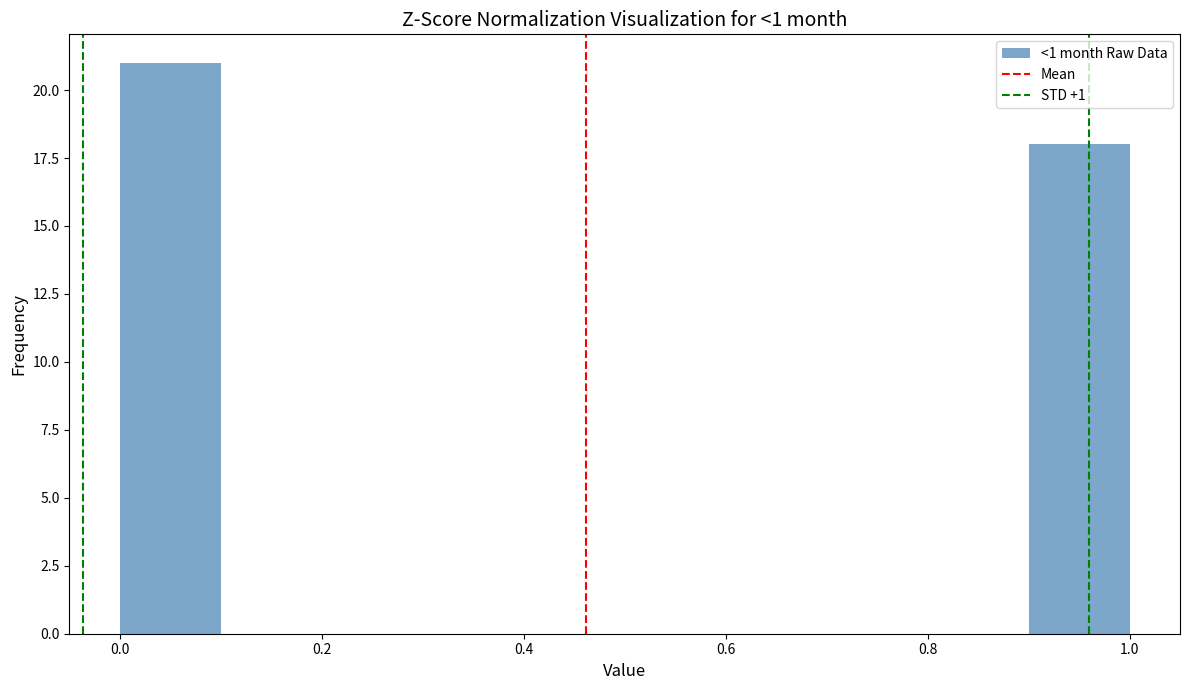

Over which range of the x-axis is the bar tallest?

0.0 to 0.1